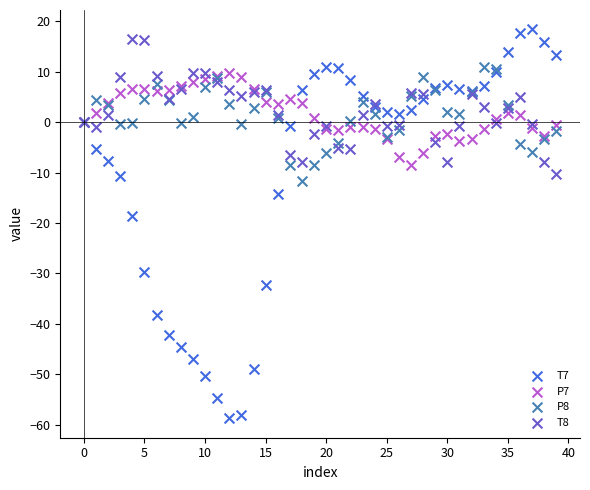

Across all series, what Y value is closest to -20?

-18.7